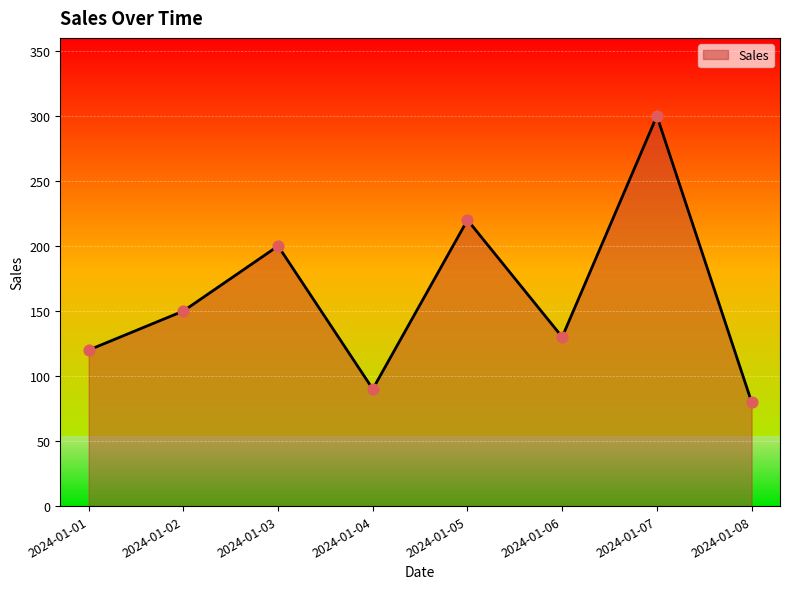

What is the ratio of the value at 2024-01-03 to the value at 2024-01-07?

0.7